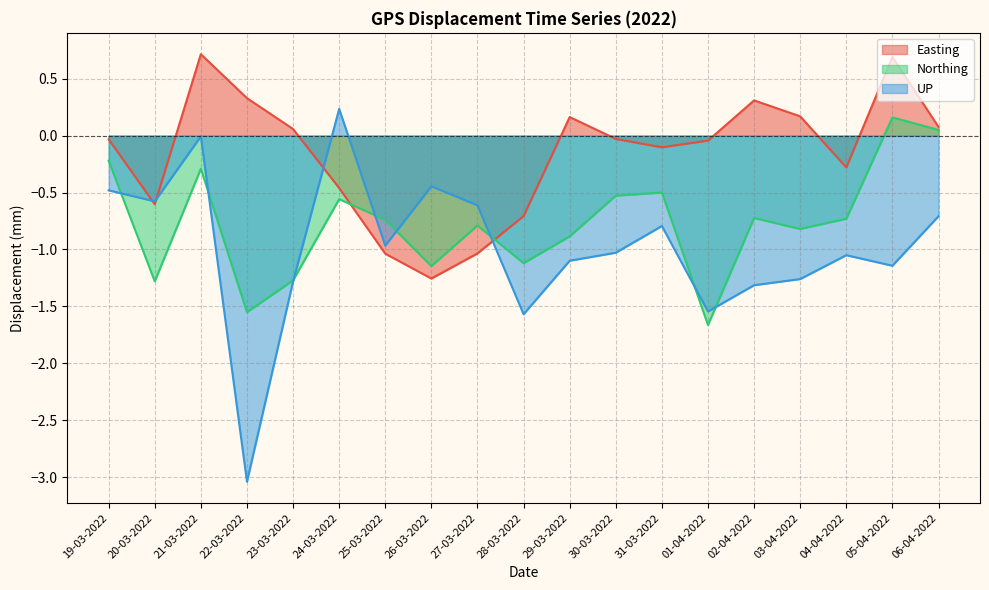

At which category is the sum across all series the highest?

21-03-2022